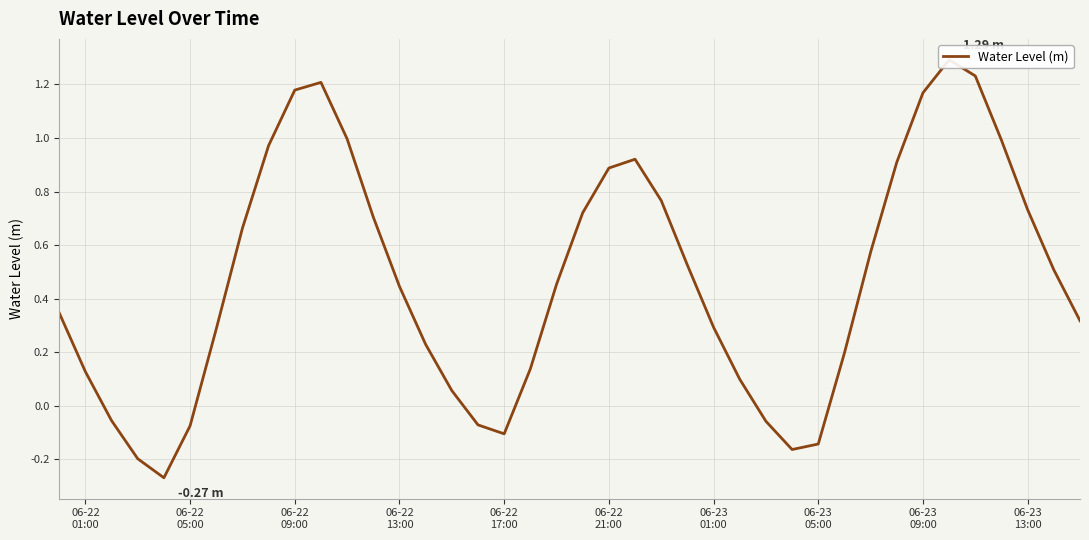

How many interior local peaks (higher than both neighbors) does the data have?

3